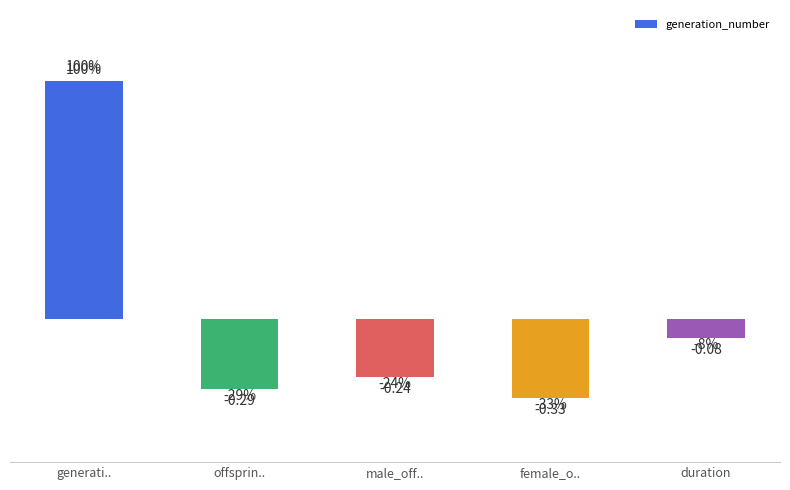

Which category has the highest value across all series?

generati..